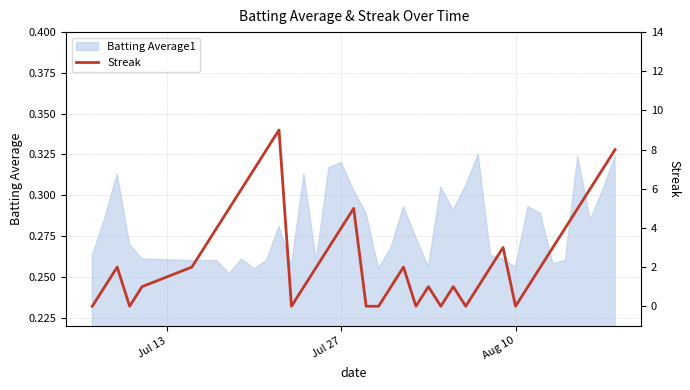

Does the chart have visible grid lines?

Yes